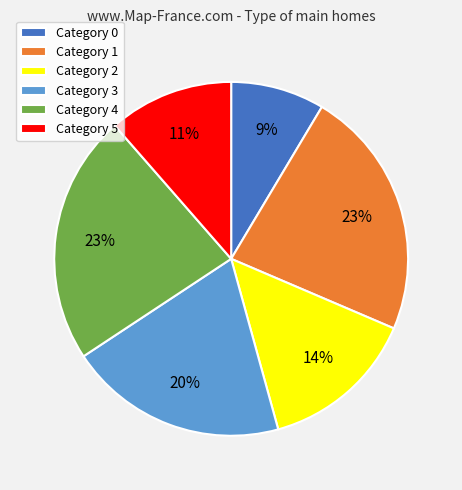

True or false: Category 1 accounts for 28% of the total.

False